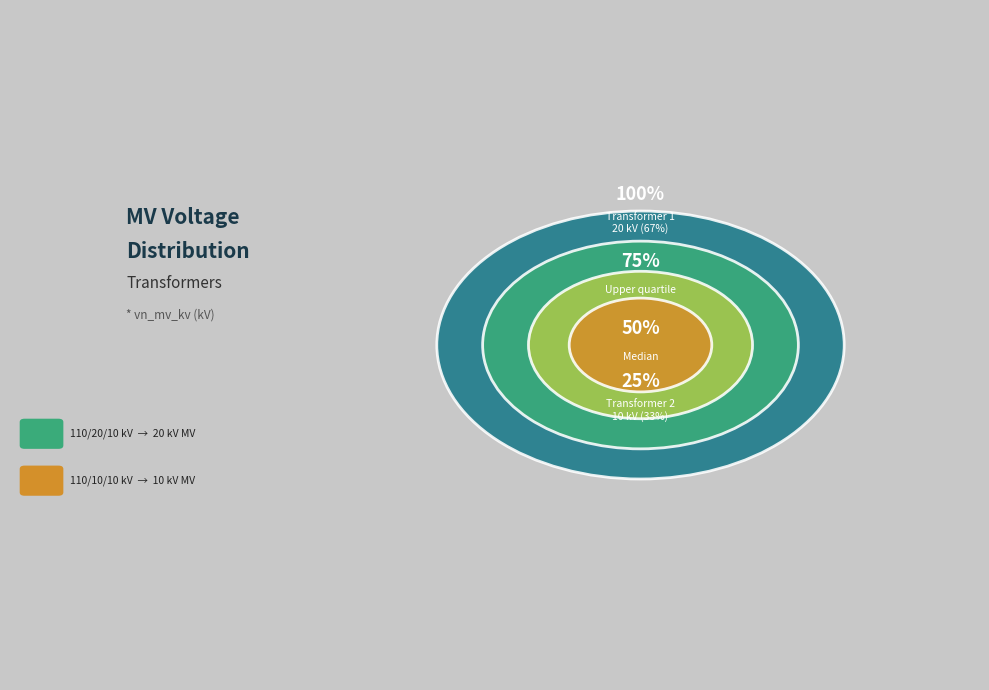

What percentage is NOT represented by 63/25/38 MVA 110/20/10 kV?

33.3%